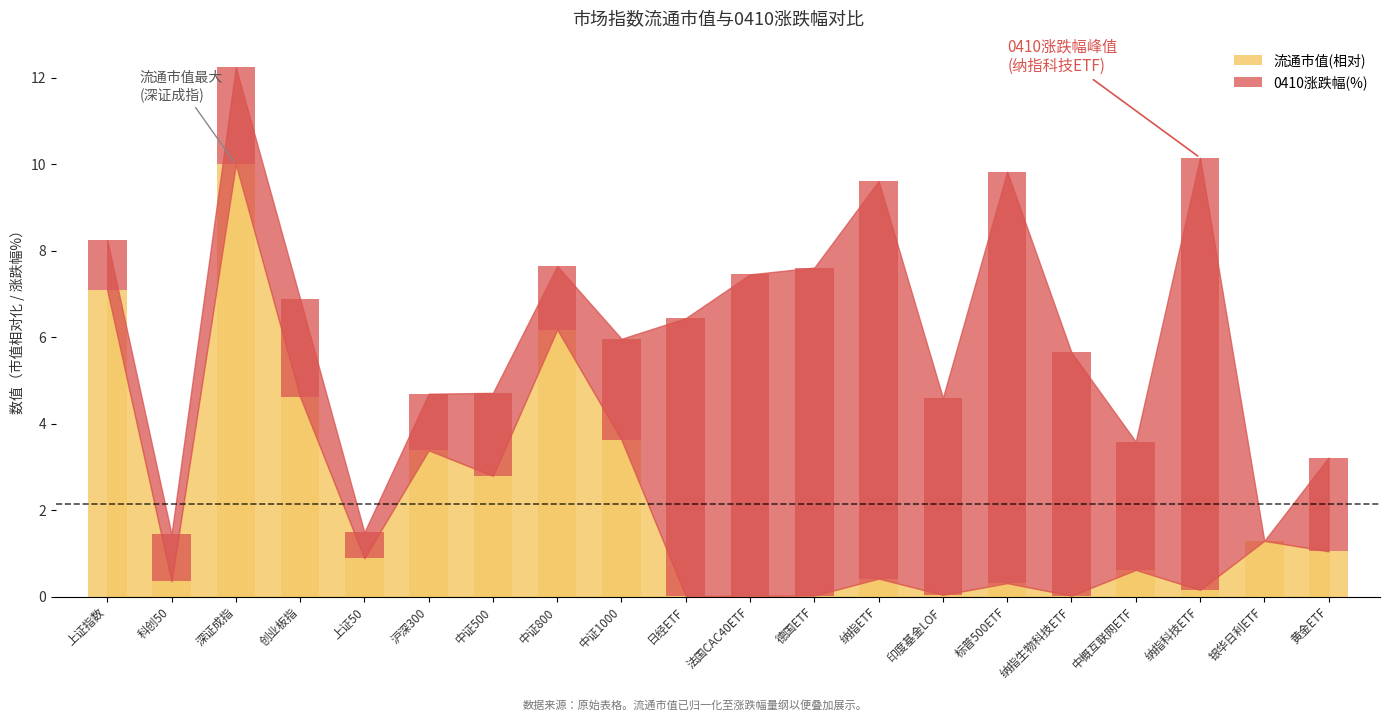

Does the chart contain stacked bars?

No